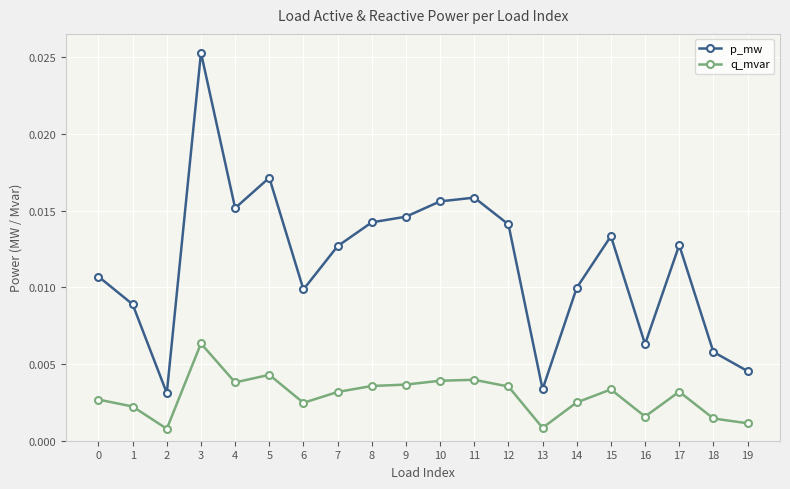

What are all the series names shown in the legend?

p_mw, q_mvar